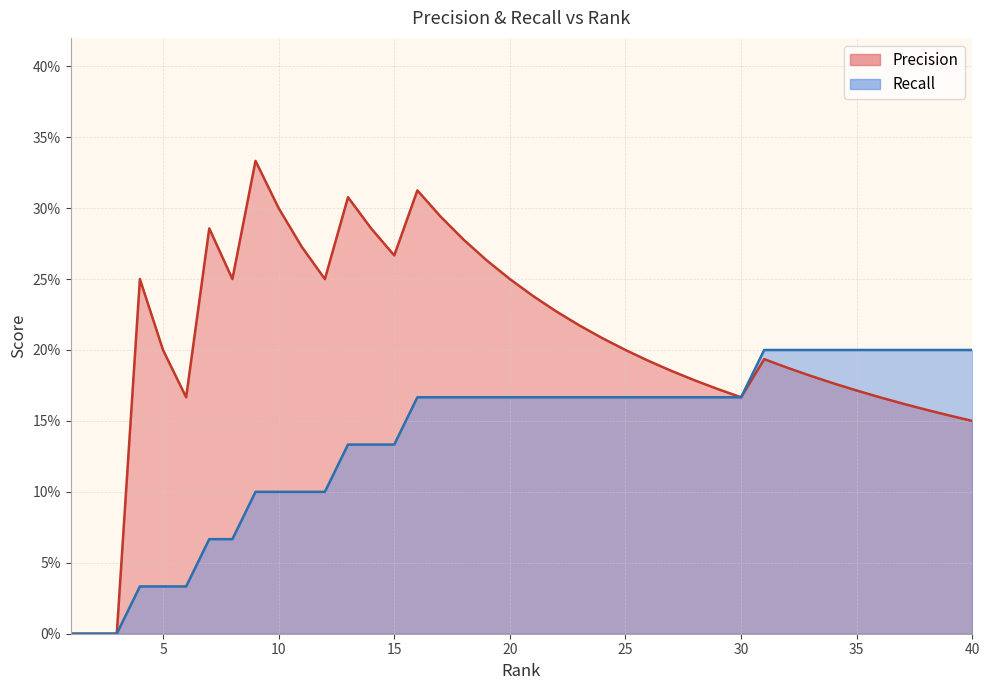

Where is Precision nearest to the value 0?

1